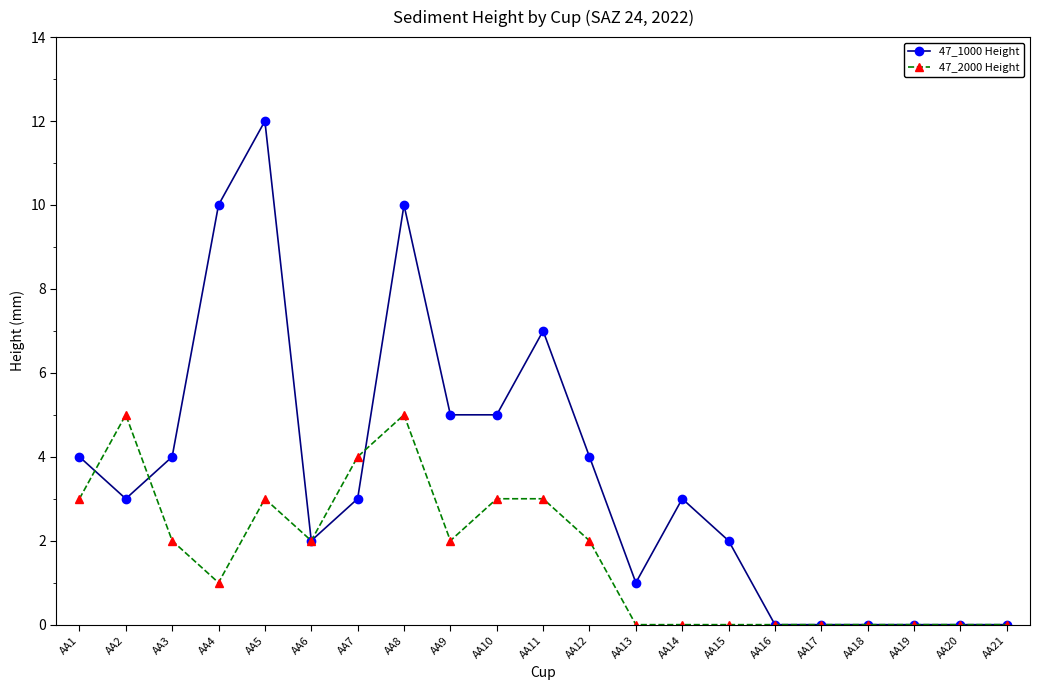

The value of 47_1000 Height at AA18 is 0. True or false?

True